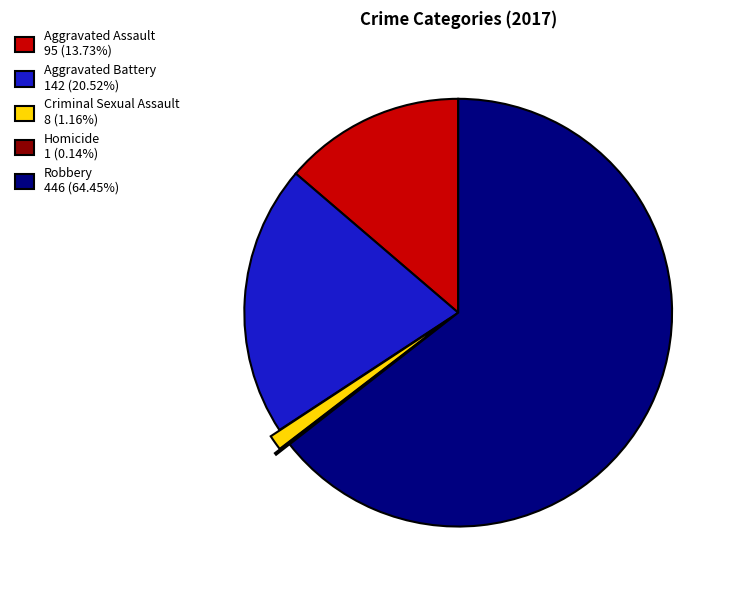

Does any single category account for the majority?

Yes